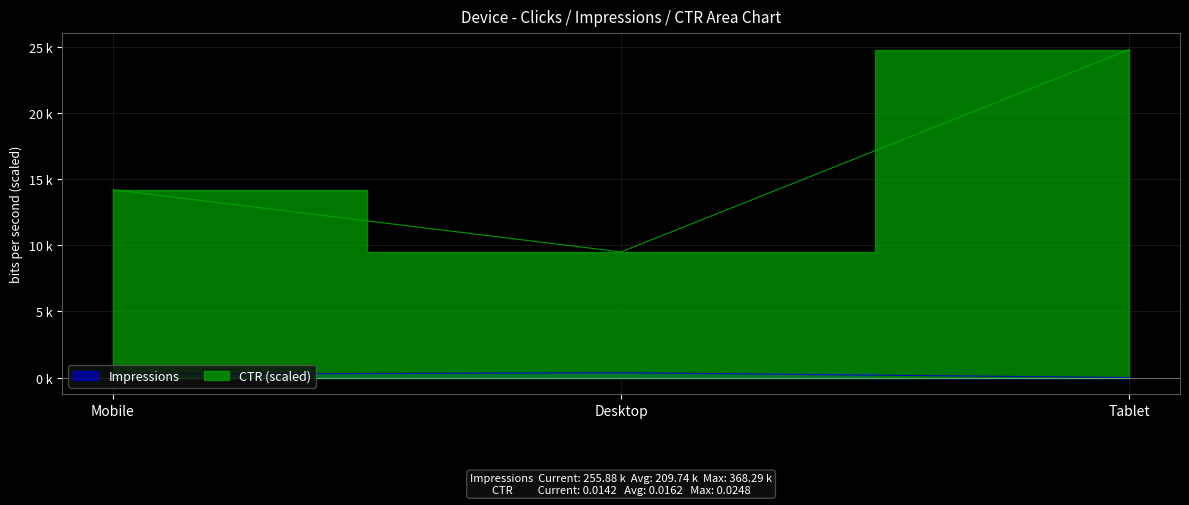

At Mobile, list the series in order from smallest to largest.

Impressions, CTR